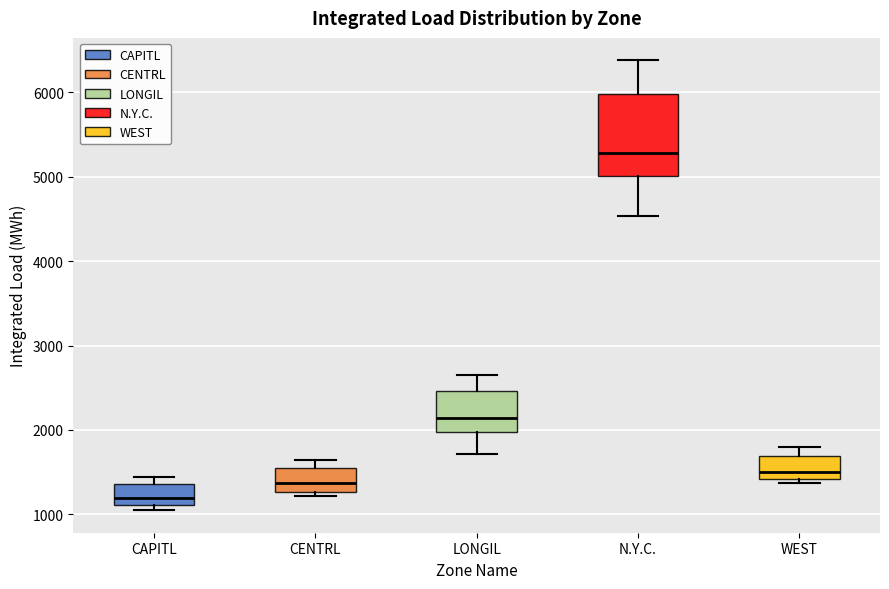

Reading left to right, read every box against the y-axis: the position of its median line, the range the box covers, and the ends of its whiskers. The values are not printed on the chart, so give them approximately, as read against the axis.

CAPITL: median 1200, box 1100 to 1400, whiskers 1000 to 1400 (just above the box's upper edge)
CENTRL: median 1400, box 1300 to 1500, whiskers 1200 to 1600
LONGIL: median 2100, box 2000 to 2500, whiskers 1700 to 2600
N.Y.C.: median 5300, box 5000 to 6000, whiskers 4500 to 6400
WEST: median 1500, box 1400 to 1700, whiskers 1400 (just below the box's lower edge) to 1800